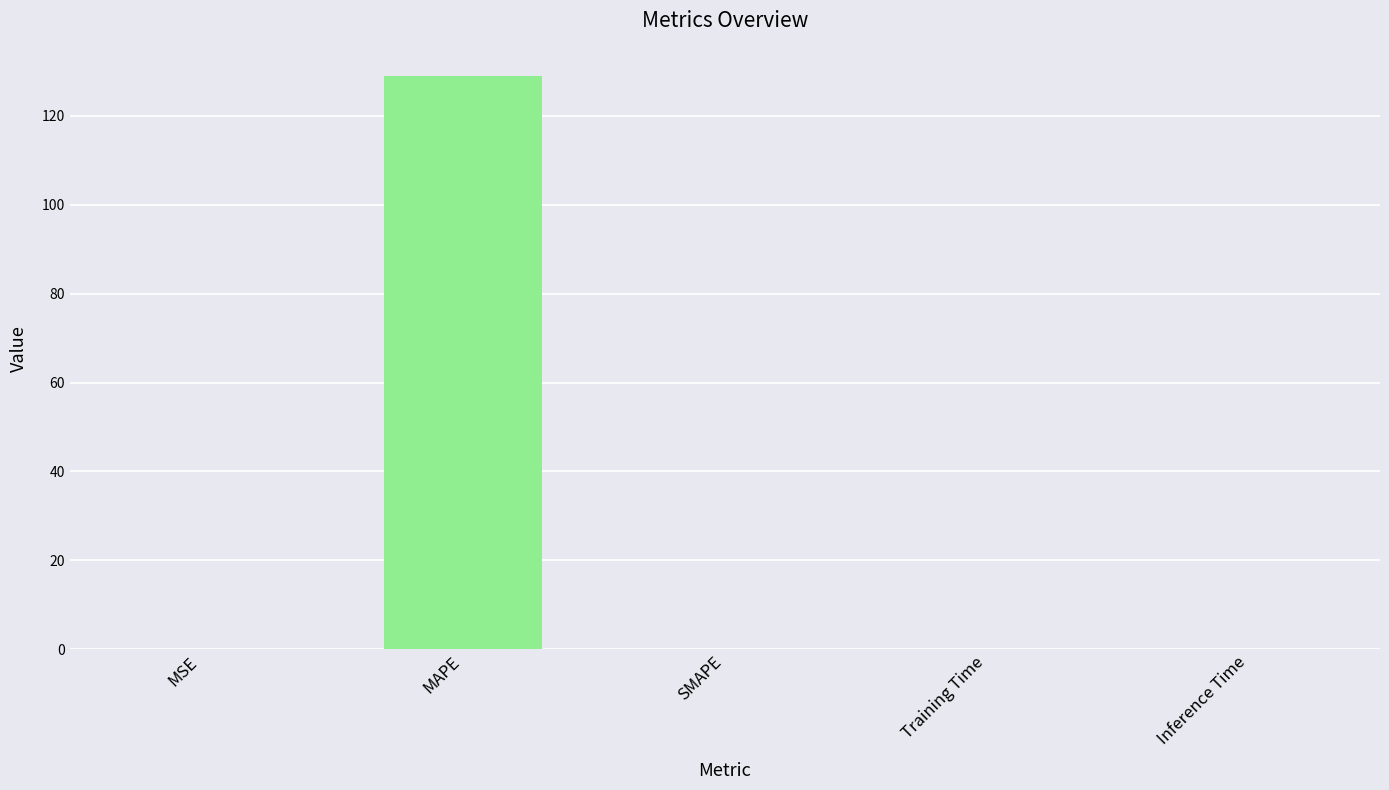

The value at SMAPE is 89.0. True or false?

False